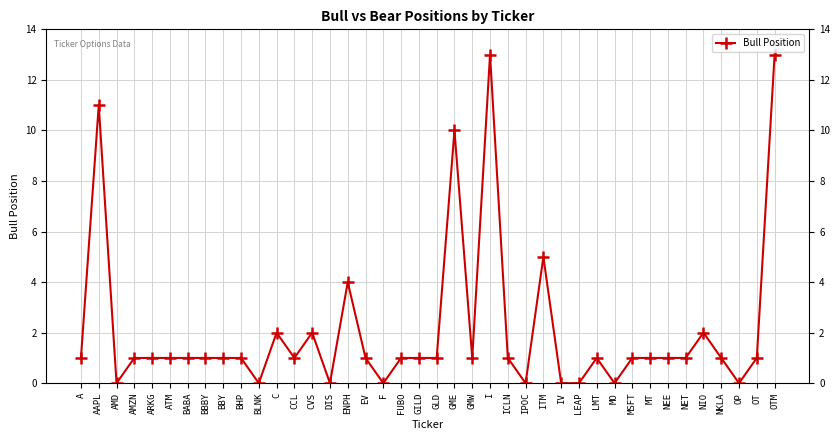

What is the value of the 10th point from the left?

1